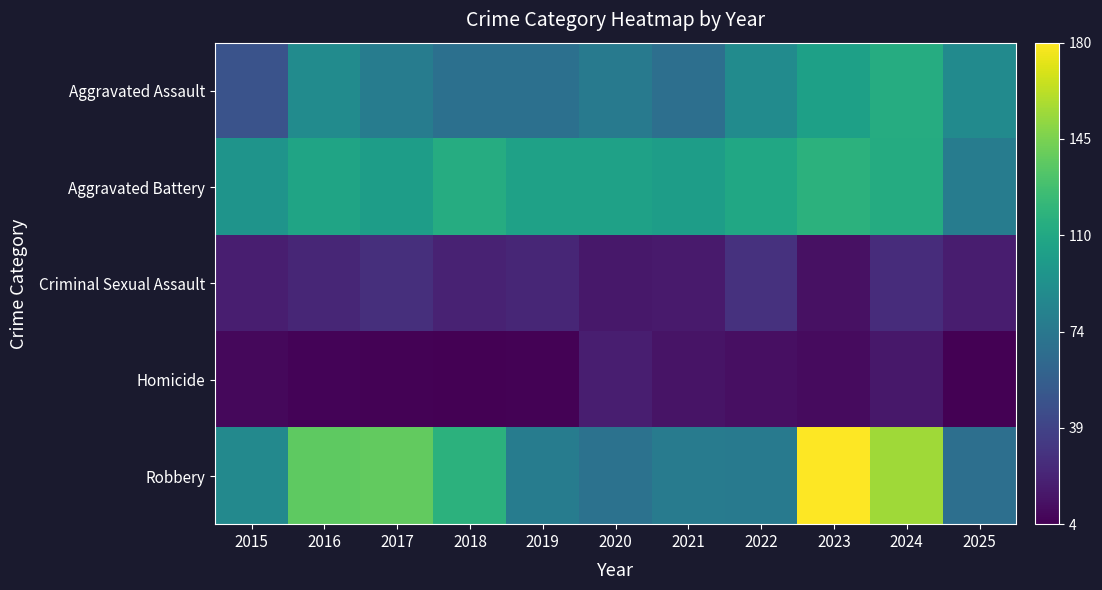

At which category does the chart reach its peak across all series?

2023